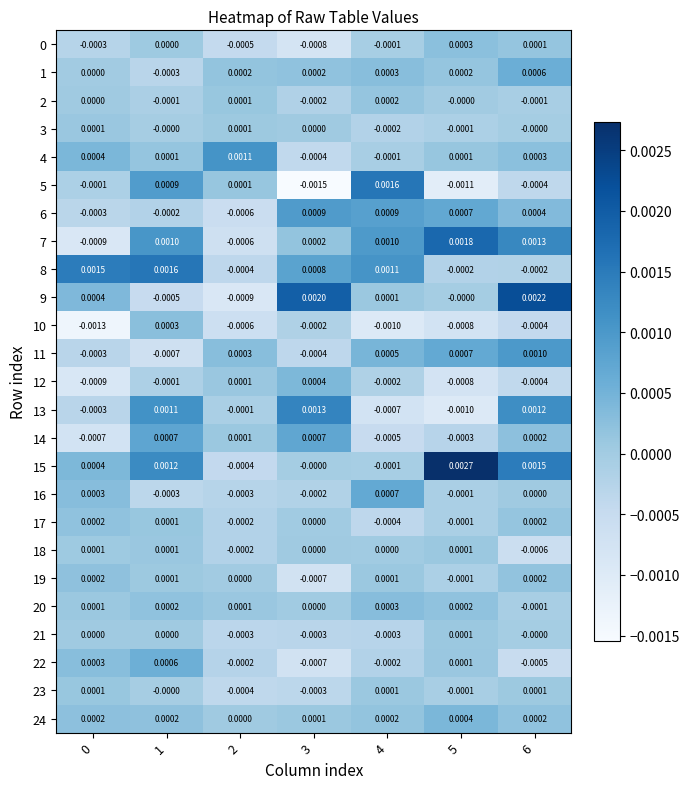

How many distinct data groups are displayed?

25